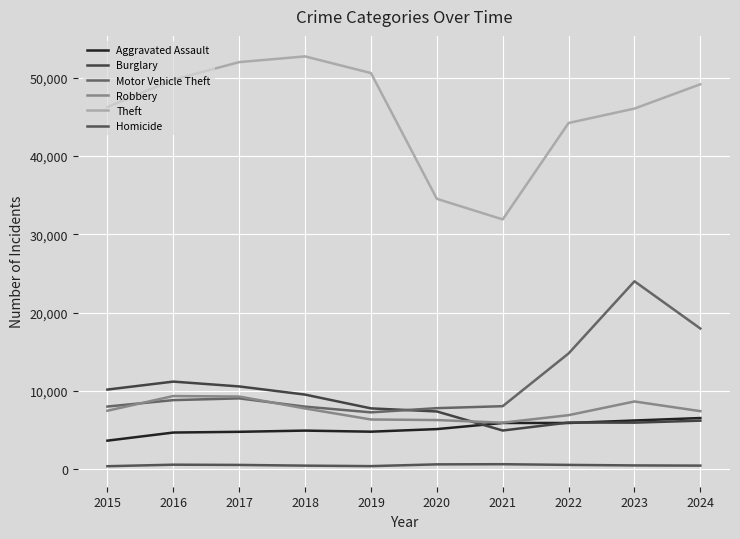

How many lines are shown in the chart?

6